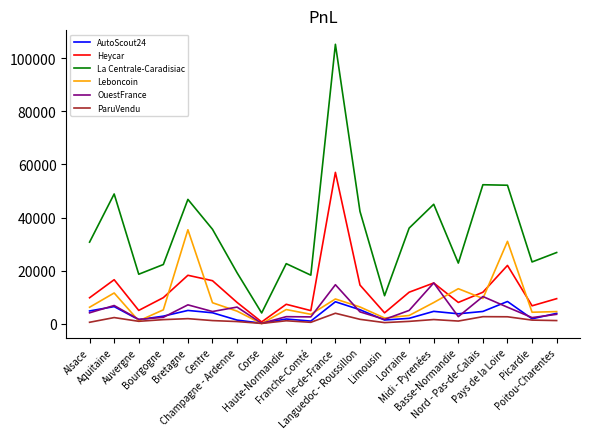

What is the difference between the second highest and second lowest values in the Heycar series?

17873